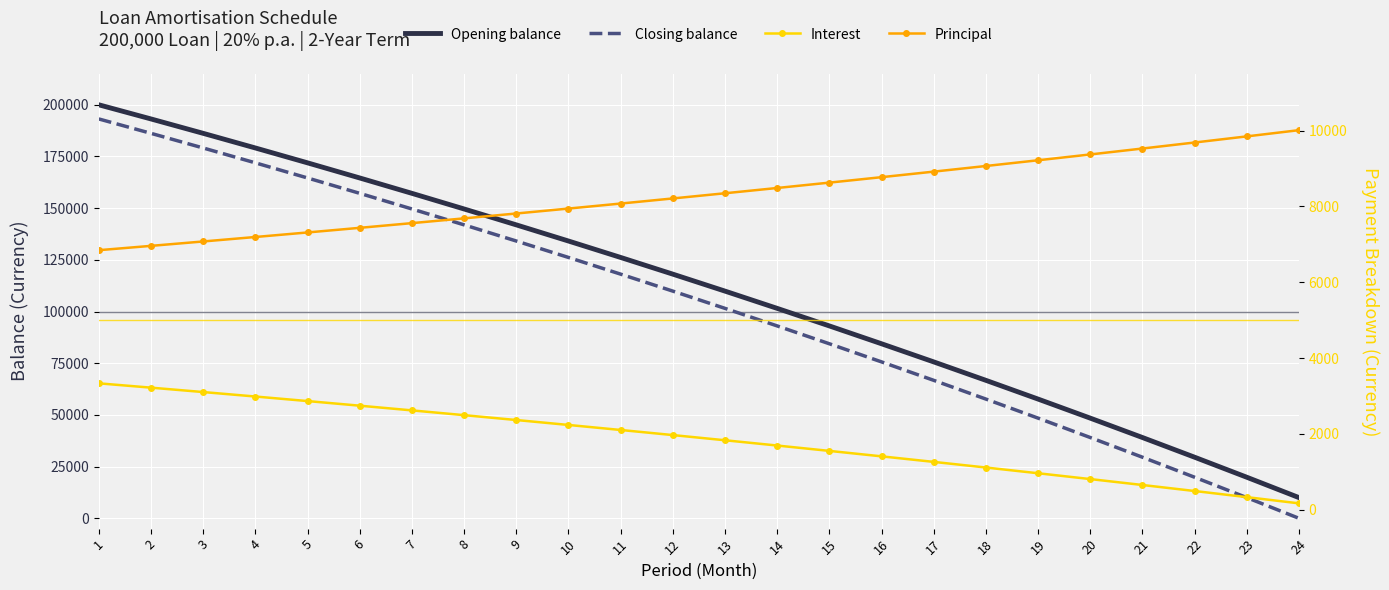

What is the total value across all series at 3?

375491.7